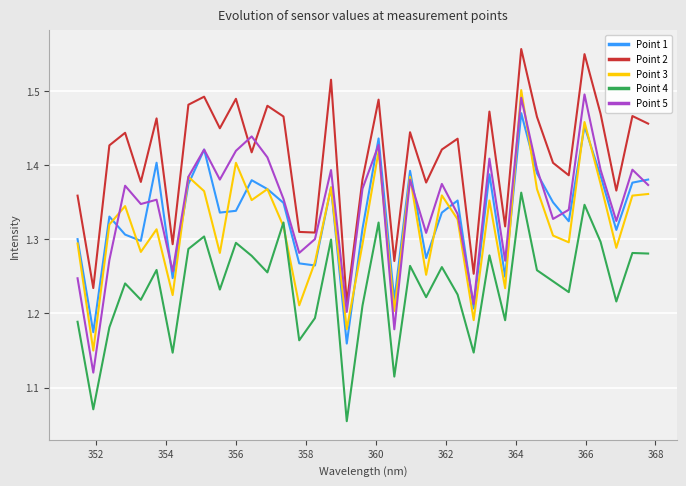

In Point 5, how many points are higher than both neighbors (excluding endpoints)?

12